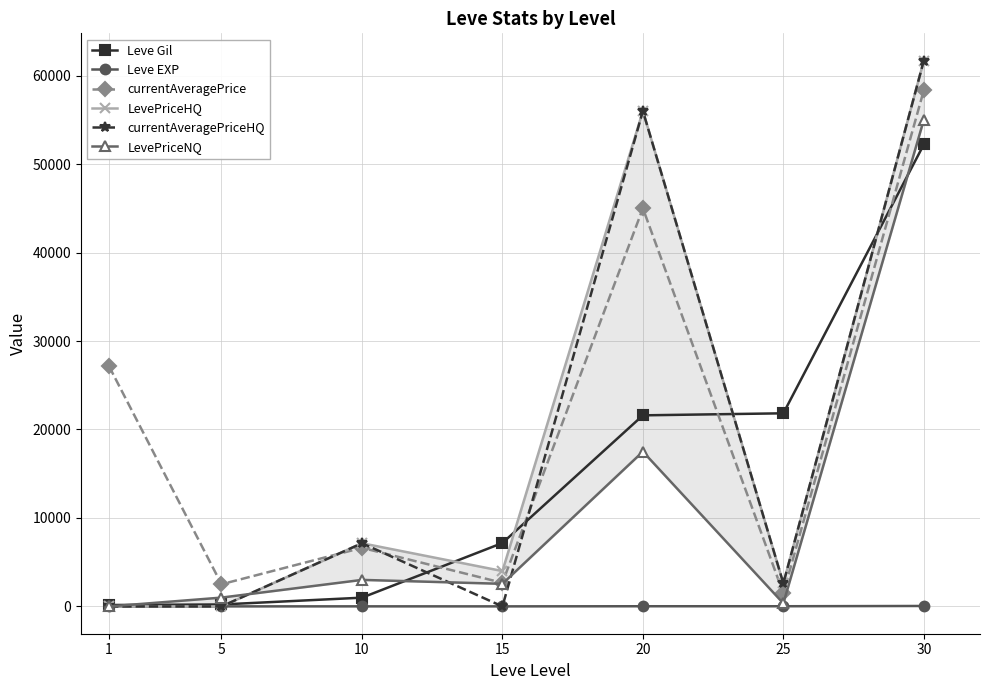

How many values in LevePriceHQ are above zero?

5